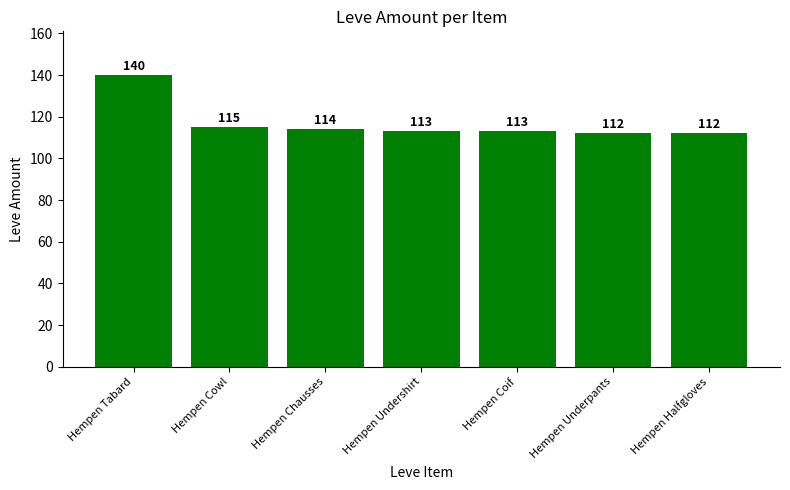

What is the sum of all values?

819